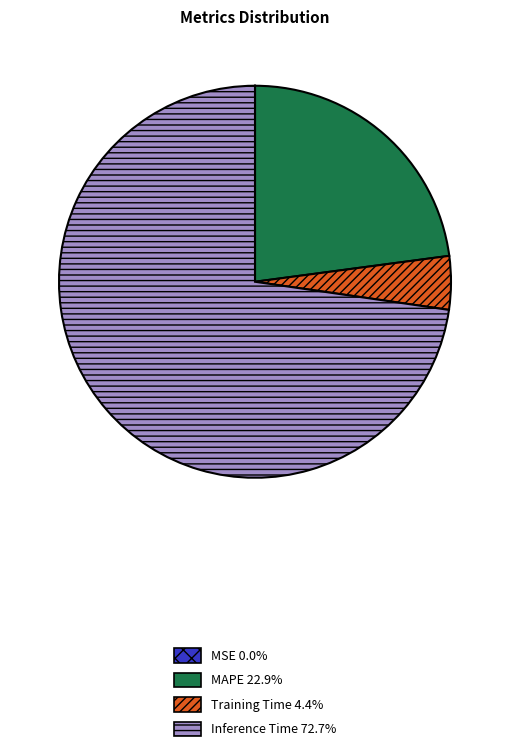

Does any single category account for the majority?

Yes